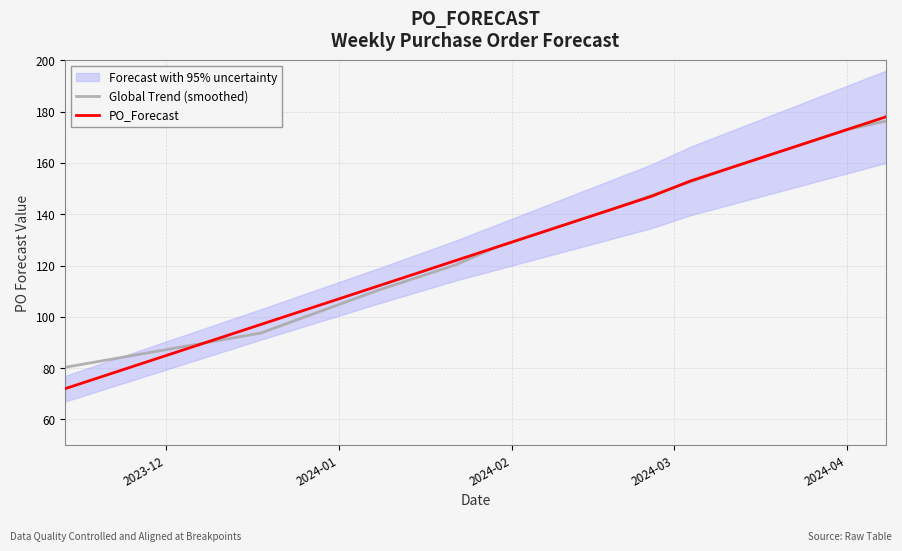

What is the maximum value for PO_Forecast?

178.0